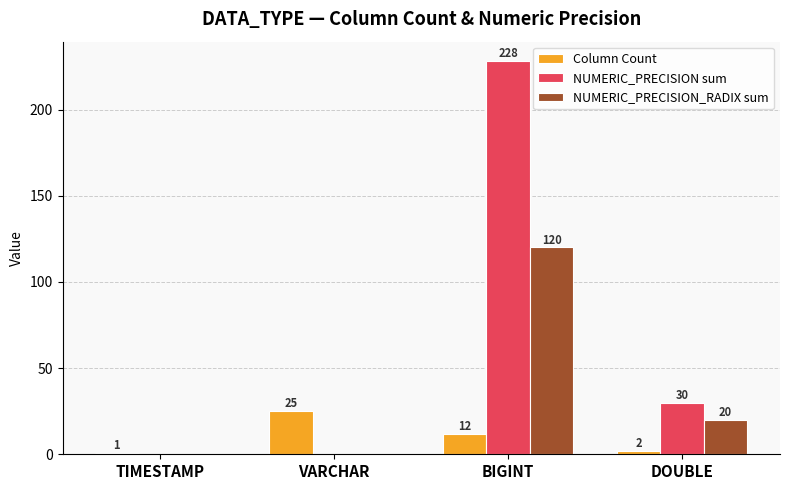

Reading left to right, extract all data points from this chart.

Column Count: TIMESTAMP=1	VARCHAR=25	BIGINT=12	DOUBLE=2
NUMERIC_PRECISION sum: TIMESTAMP=0	VARCHAR=0	BIGINT=228	DOUBLE=30
NUMERIC_PRECISION_RADIX sum: TIMESTAMP=0	VARCHAR=0	BIGINT=120	DOUBLE=20